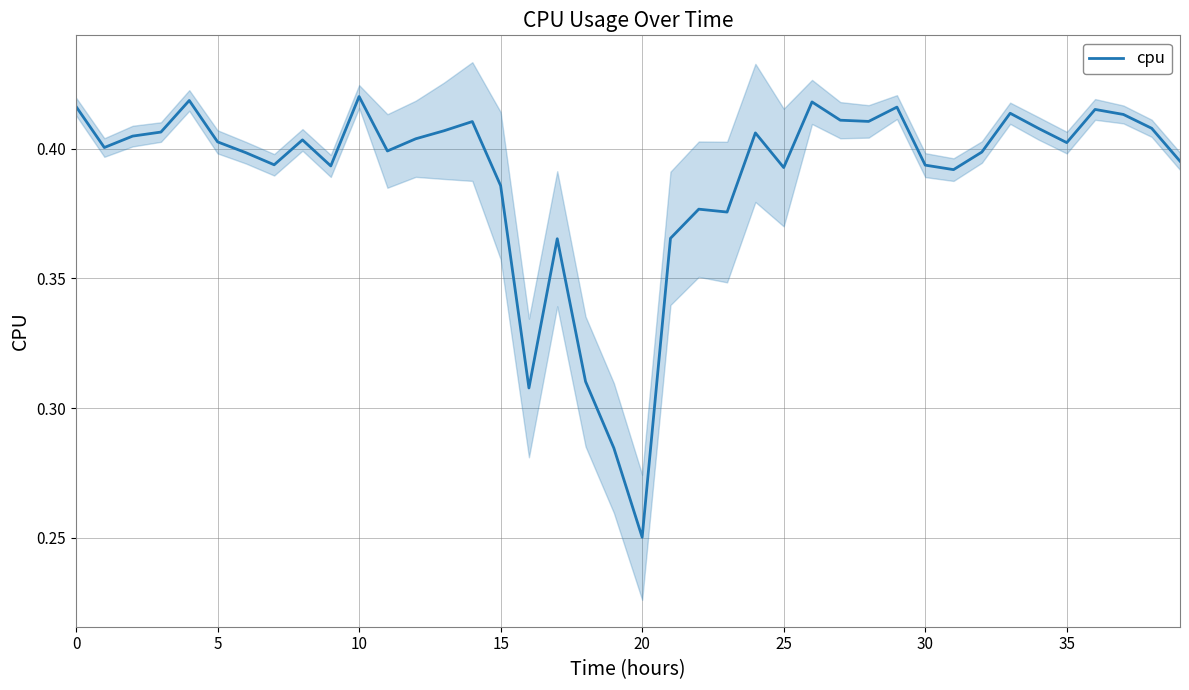

What is the greatest value displayed?

0.4